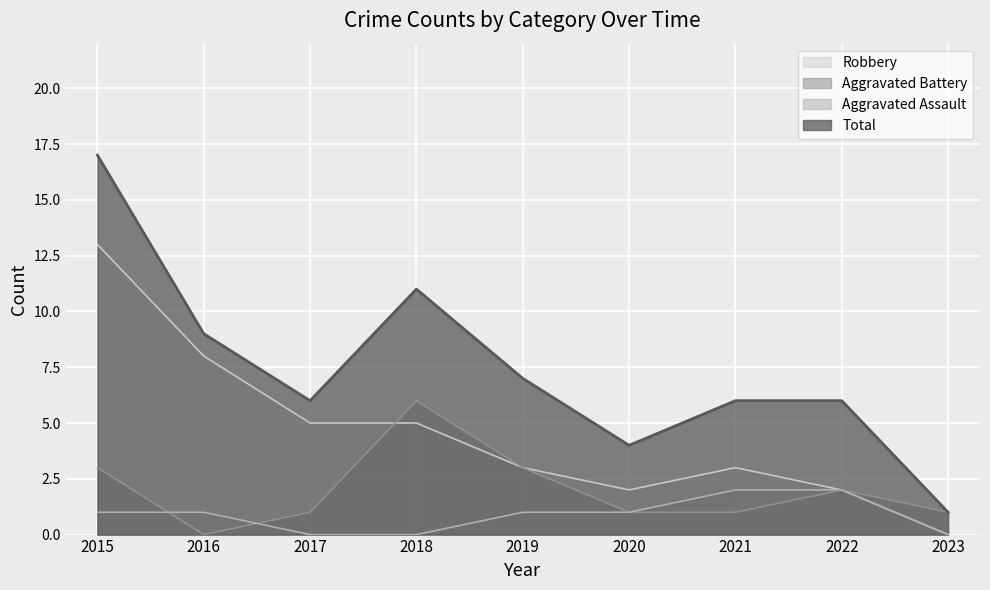

True or false: Aggravated Battery and Total cross at least once.

False